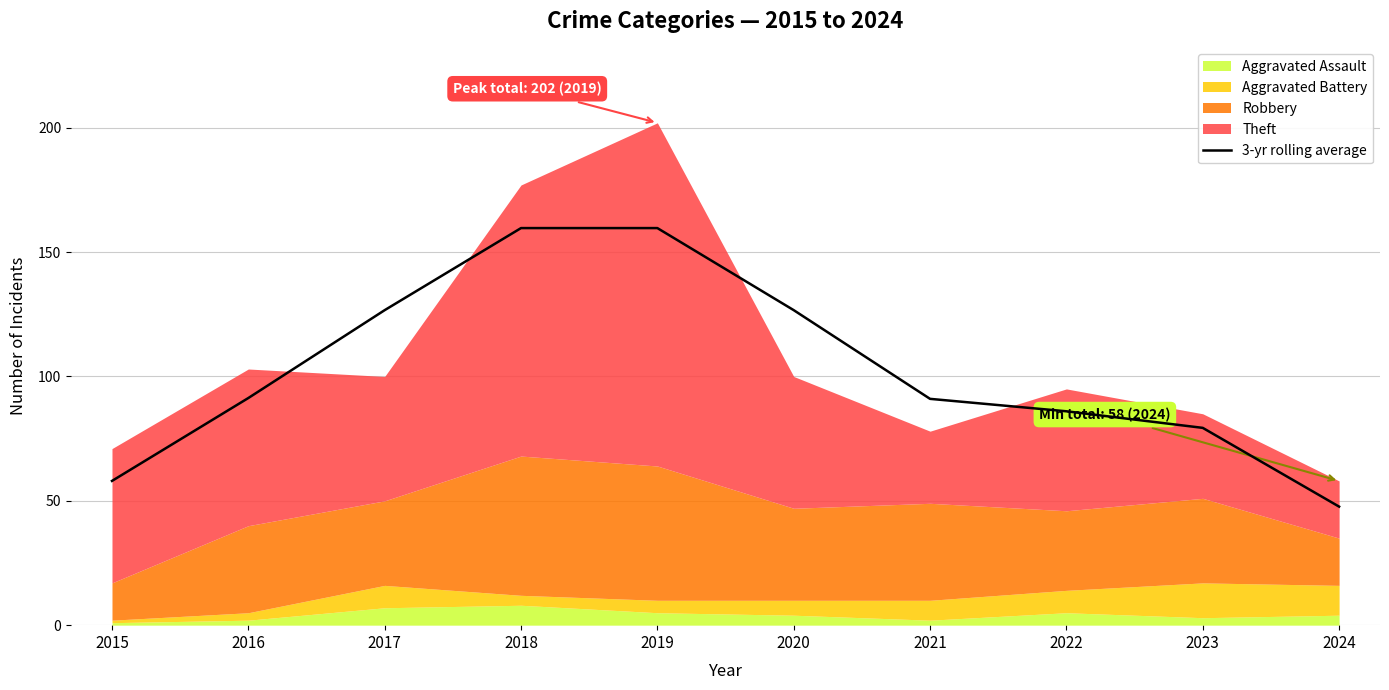

How many categories are shown in the chart?

10